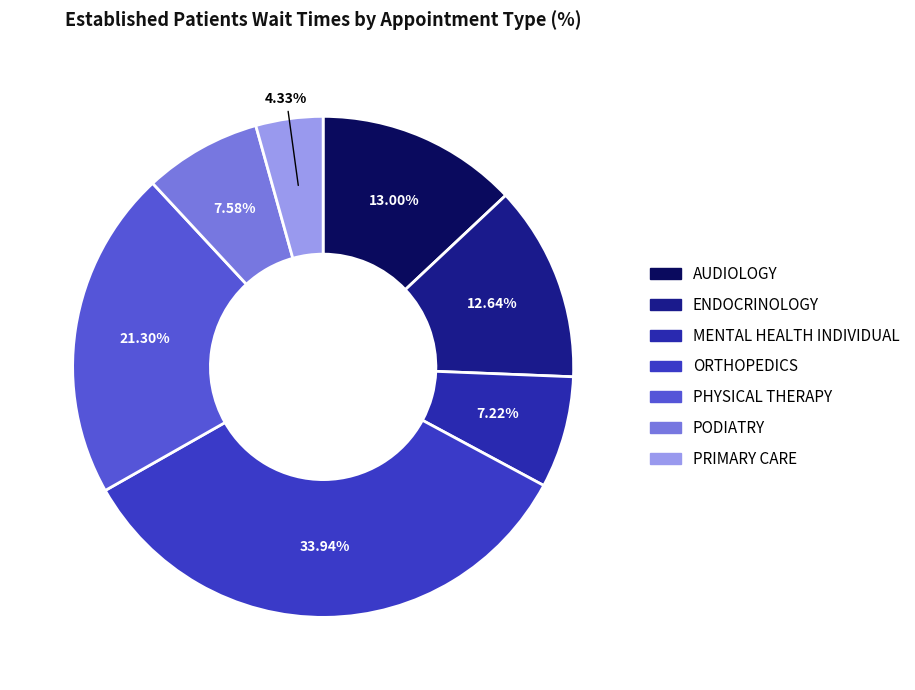

True or false: ENDOCRINOLOGY accounts for 1% of the total.

False